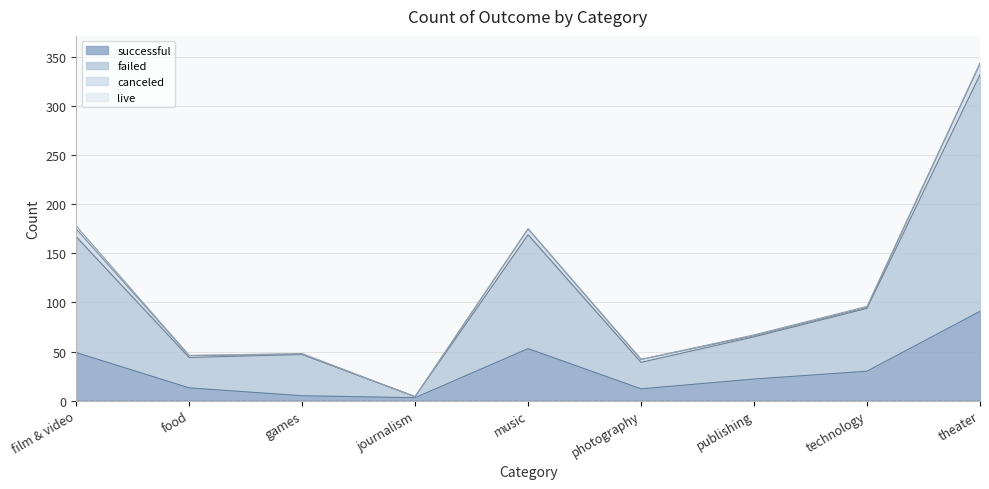

How many lines are shown in the chart?

4